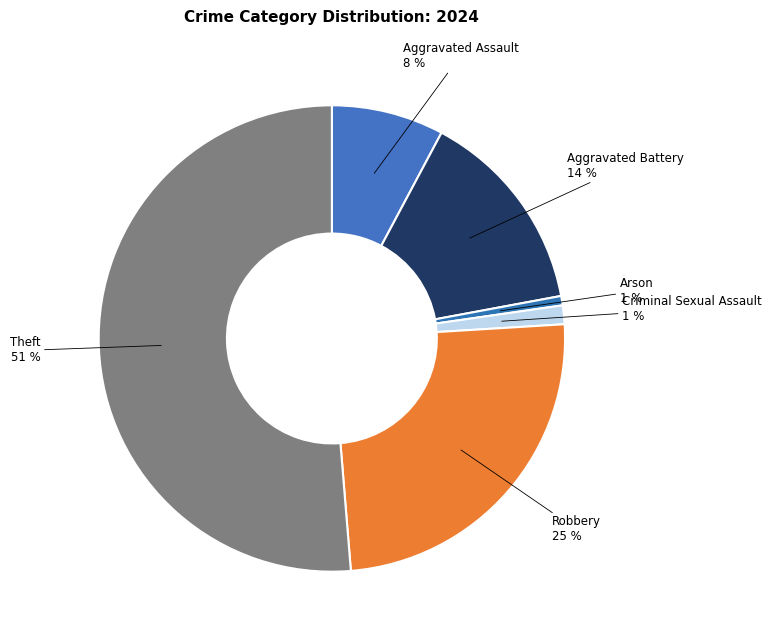

Which has a higher value, Aggravated Battery or Criminal Sexual Assault?

Aggravated Battery